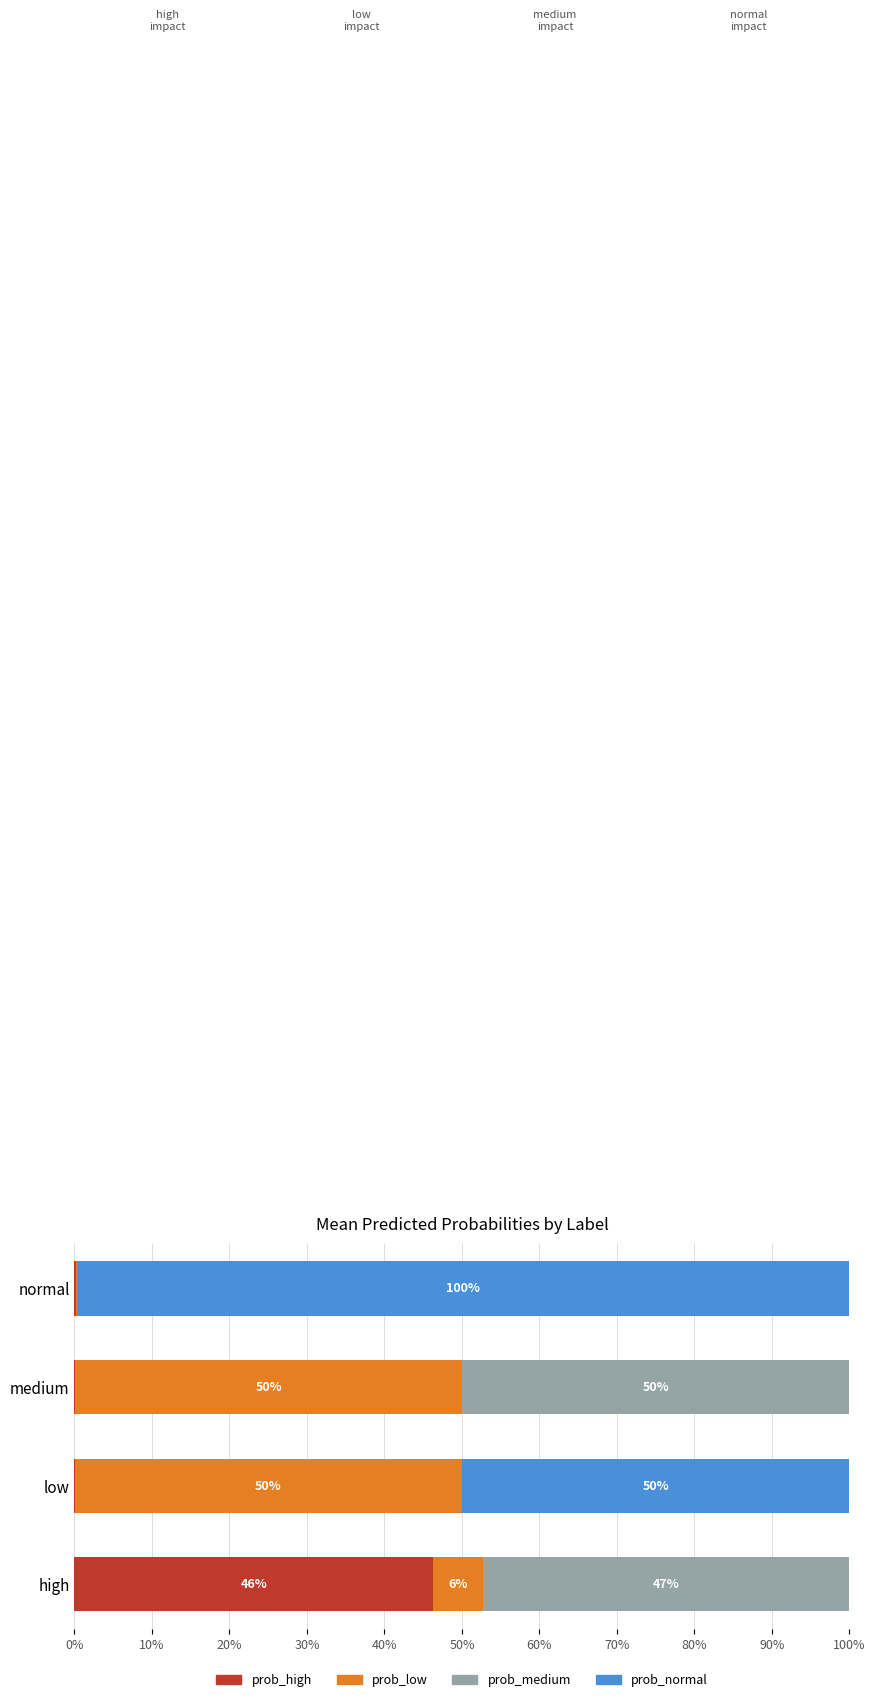

What is the highest value of the prob_high series?

46.3